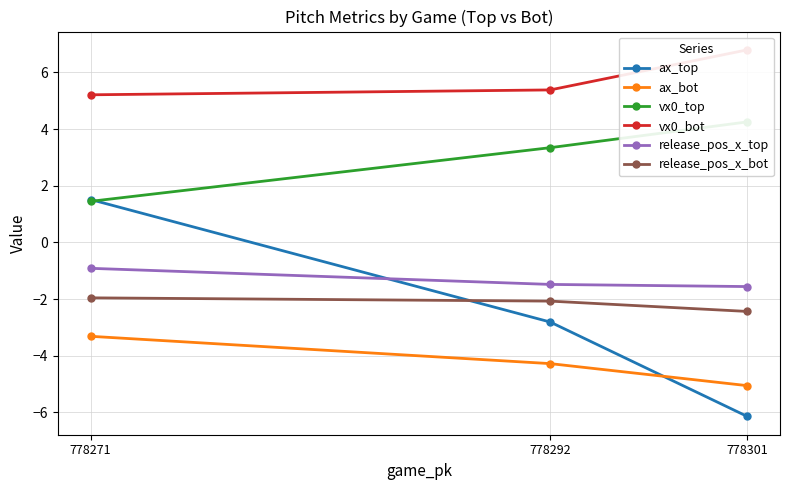

How many data points in release_pos_x_top are above -1?

1